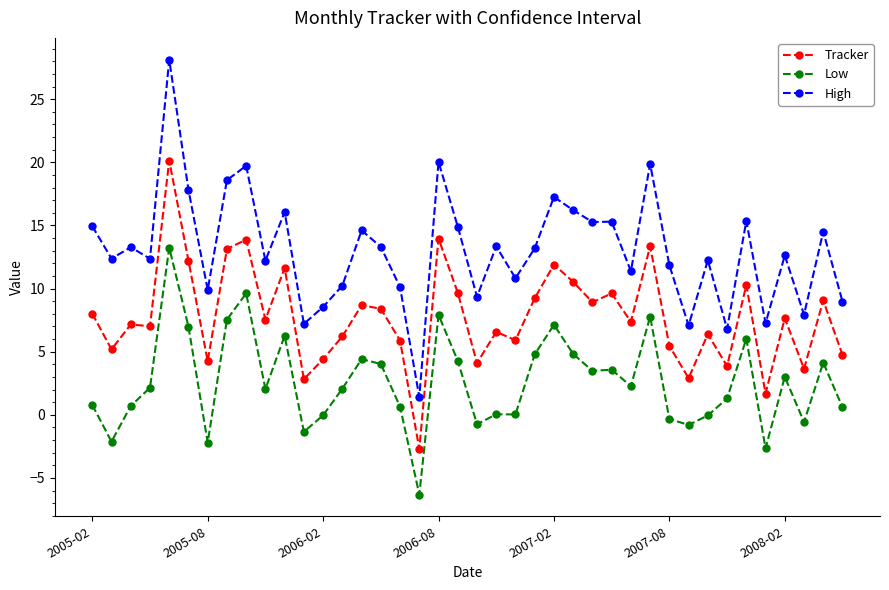

True or false: Low and Tracker cross at least once.

False